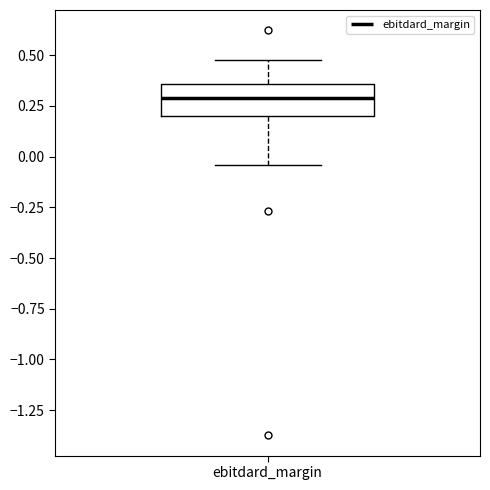

Transcribe this box plot: give where the median line is, the range the box spans, and where the two whiskers end, as read against the y-axis. The values are not printed on the chart, so give them approximately, as read against the axis.

median 0.30, box 0.20 to 0.35, whiskers -0.05 to 0.50